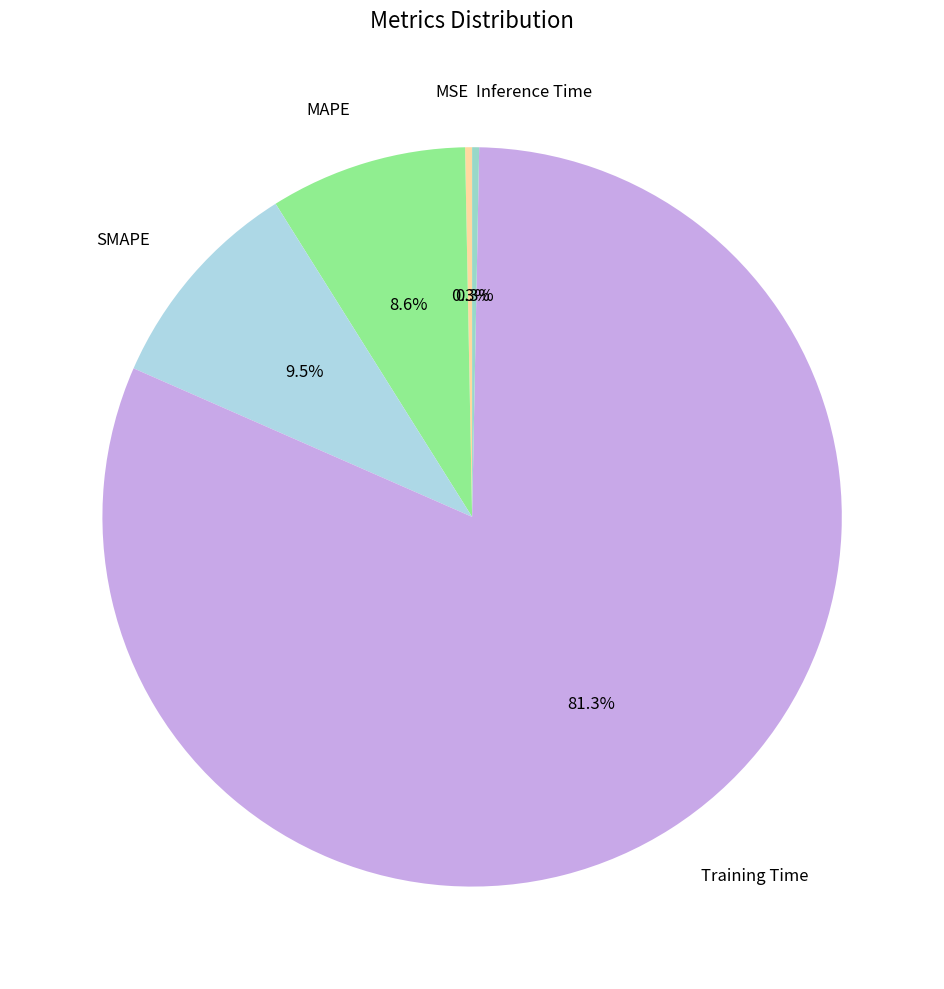

What is the total percentage of Inference Time and MAPE?

8.9%